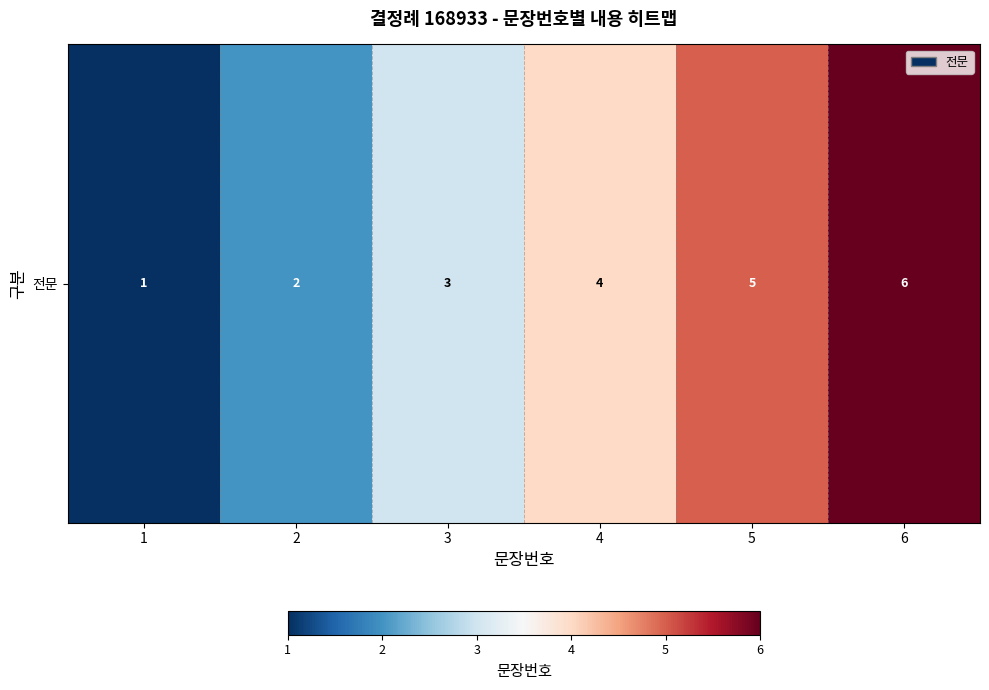

What is the greatest value displayed?

6